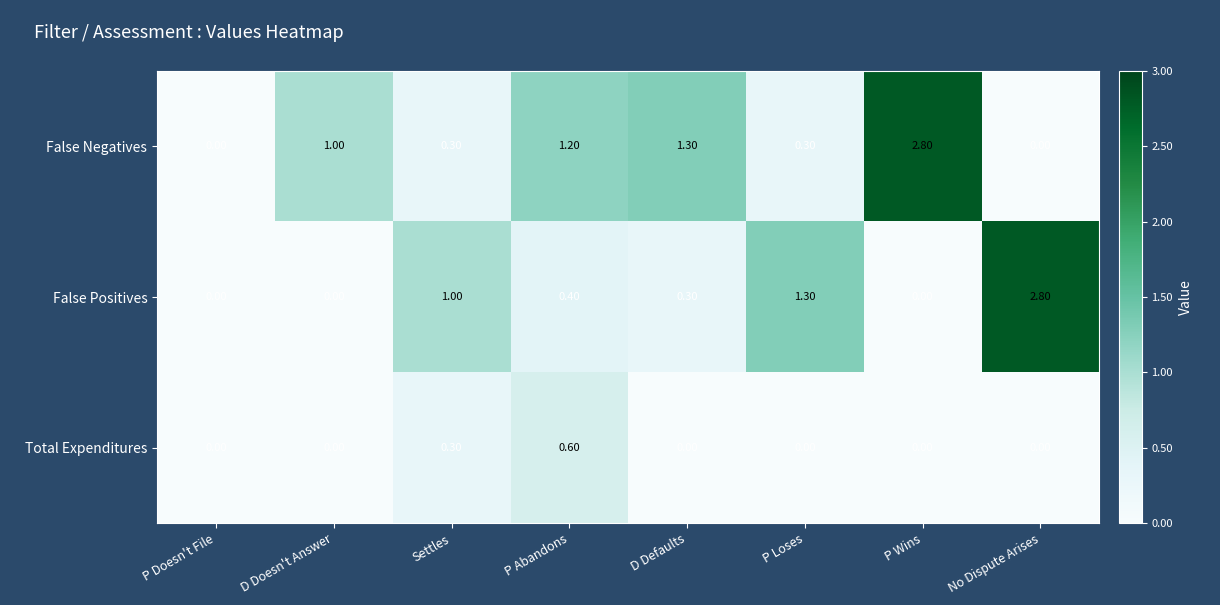

How many data points does each series have?

8